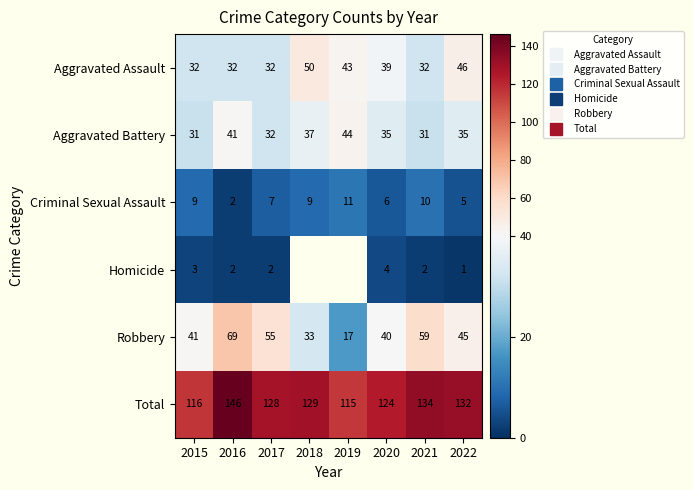

What is the approximate value of Aggravated Battery at 2015?

31.0